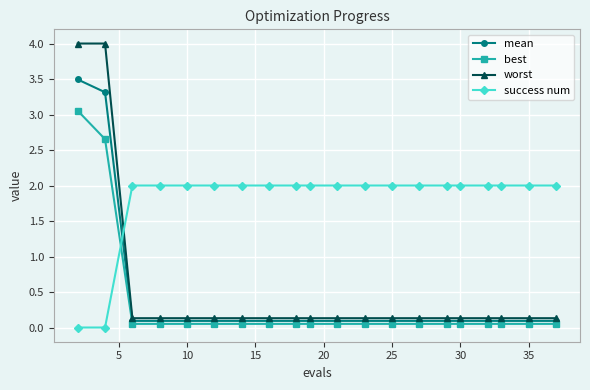

Which series has the largest total across all categories?

success num